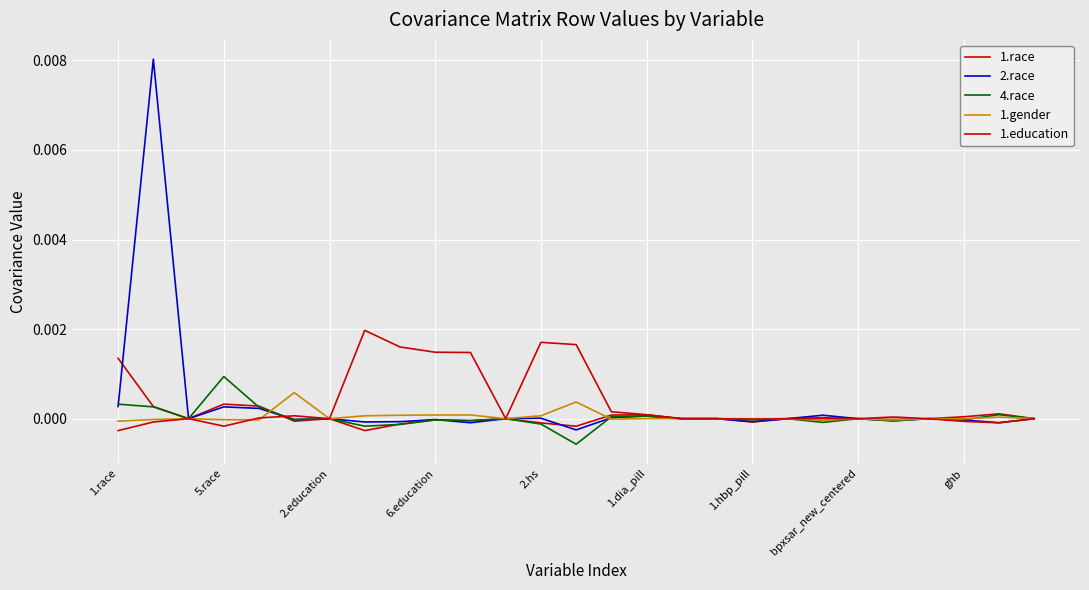

Is this an area chart (filled region under the line)?

No